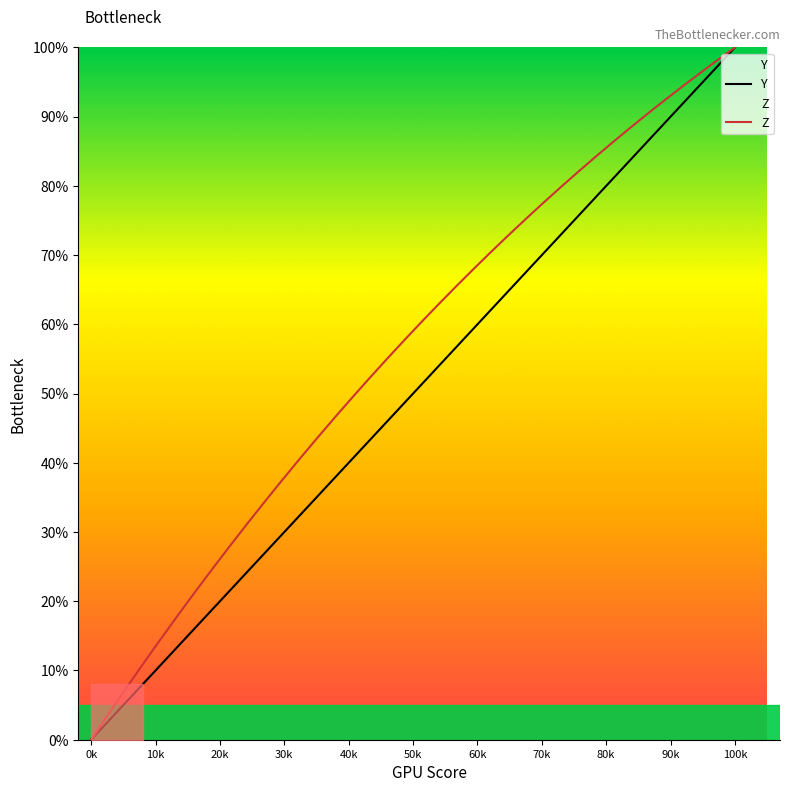

At which label does Y reach its minimum?

0k